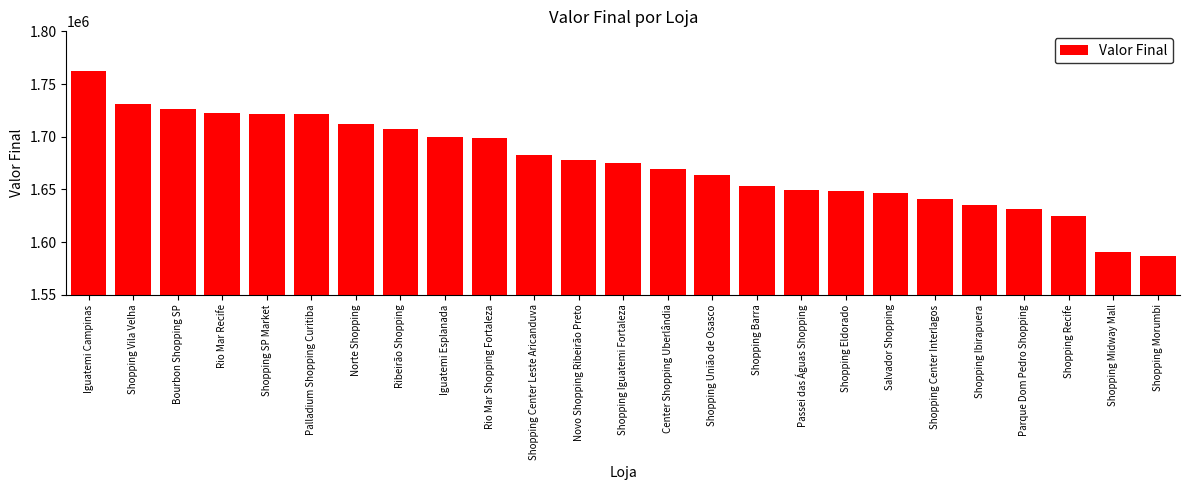

What is the difference between the values at Shopping Eldorado and Shopping Morumbi?

61667